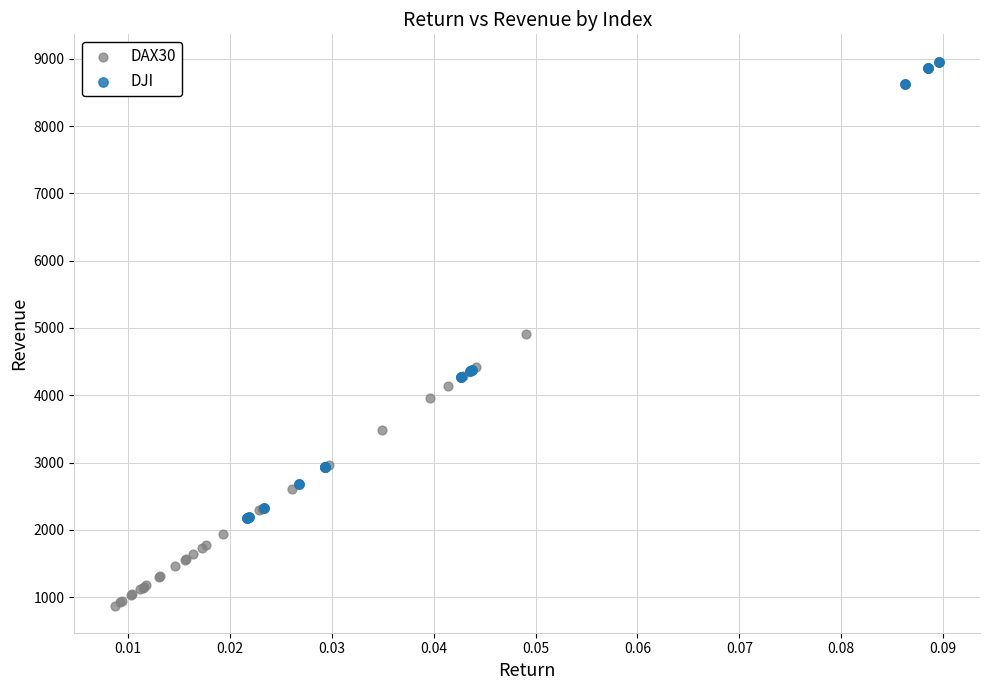

Which series has the largest Y range (max minus min)?

DJI